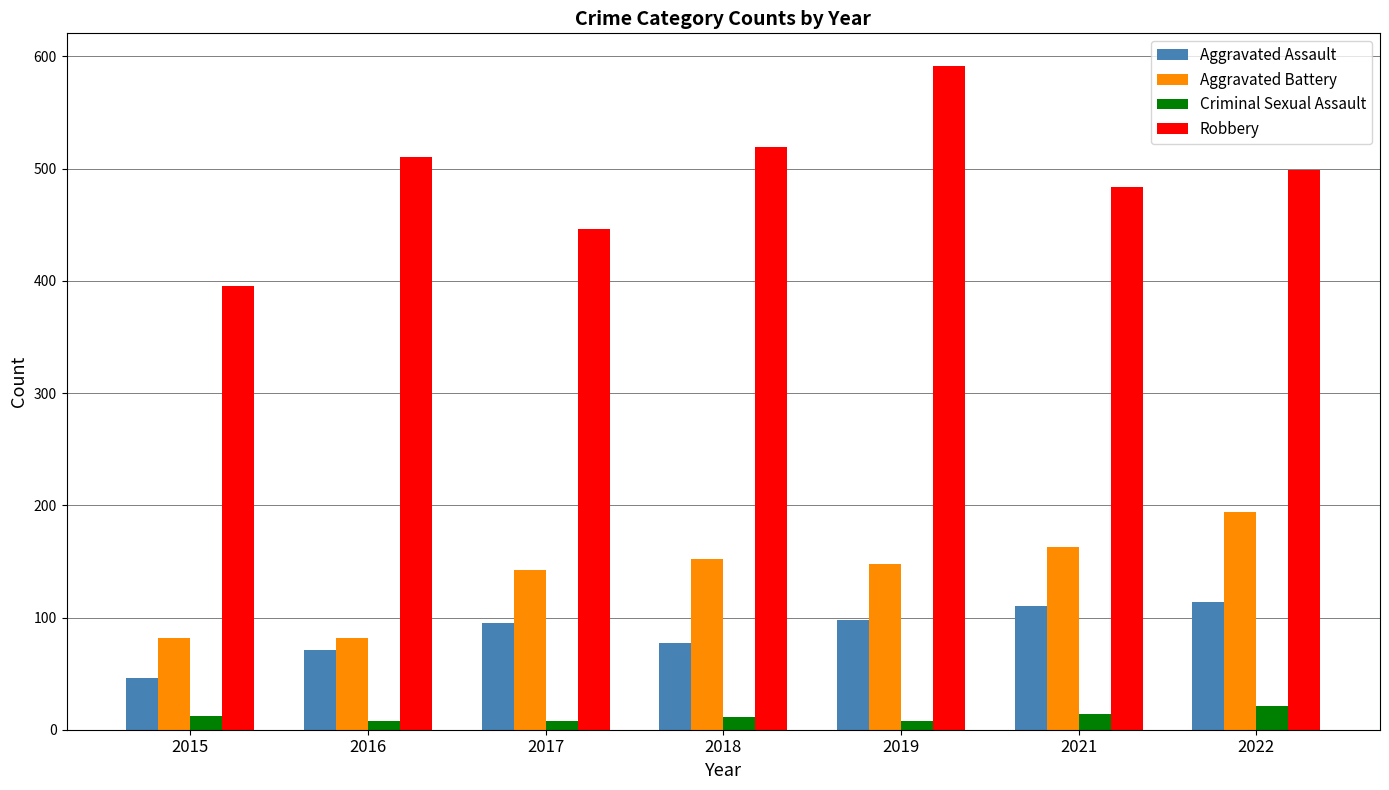

Rank the series by their maximum value, from highest to lowest.

Robbery, Aggravated Battery, Aggravated Assault, Criminal Sexual Assault